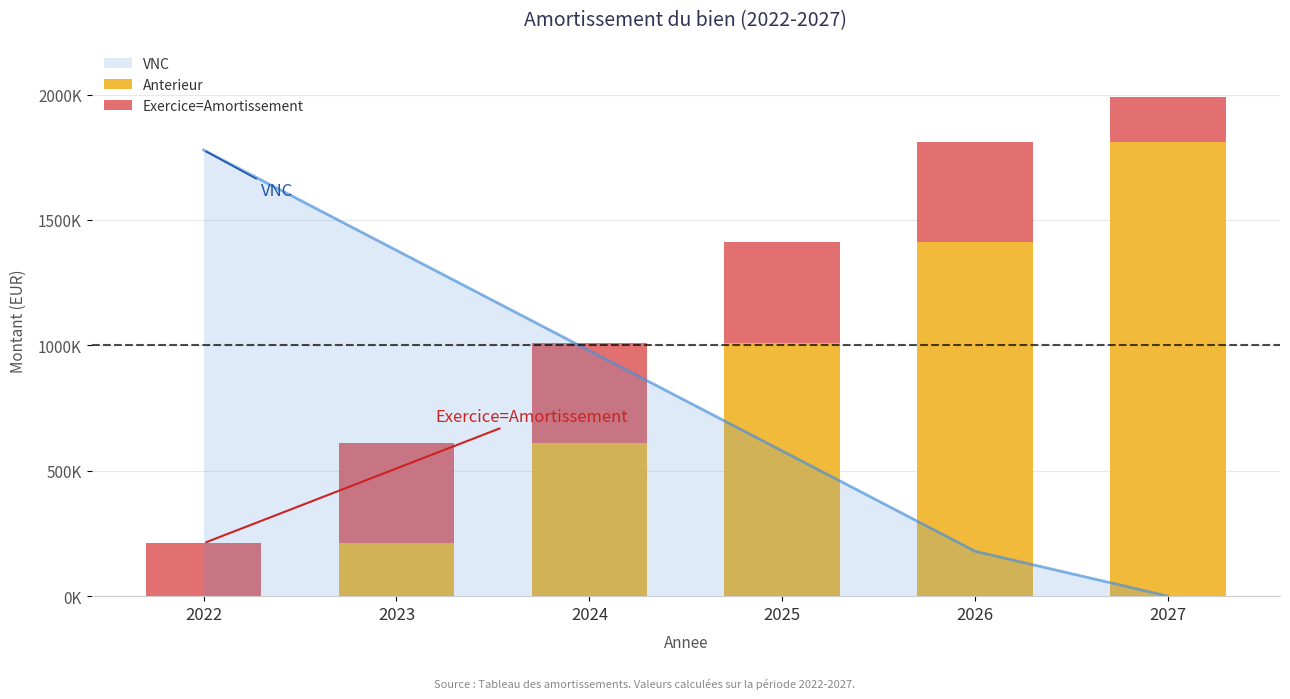

Reading left to right, extract all data points from this chart.

Anterieur: 0	211111	611111	1011111	1411111	1811111
Exercice=Amortissement: 211111	400000	400000	400000	400000	178889